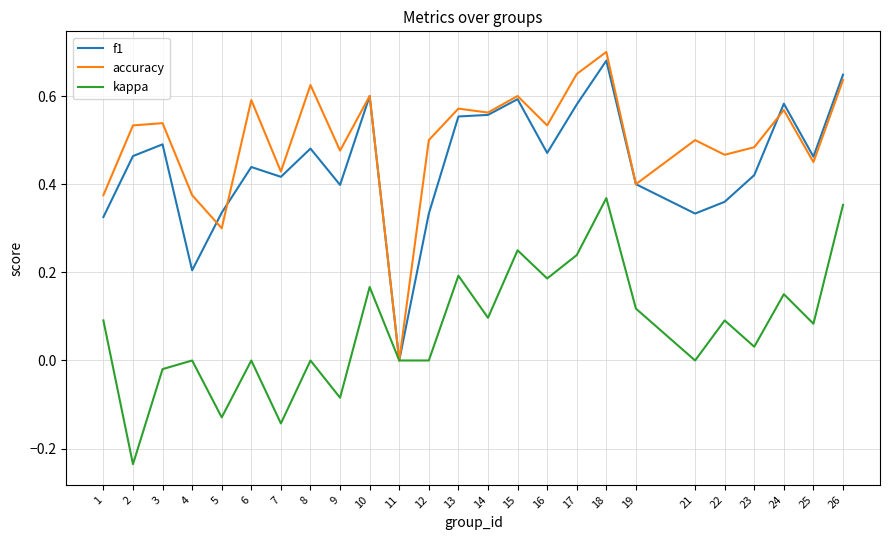

At which category is the sum across all series the highest?

18